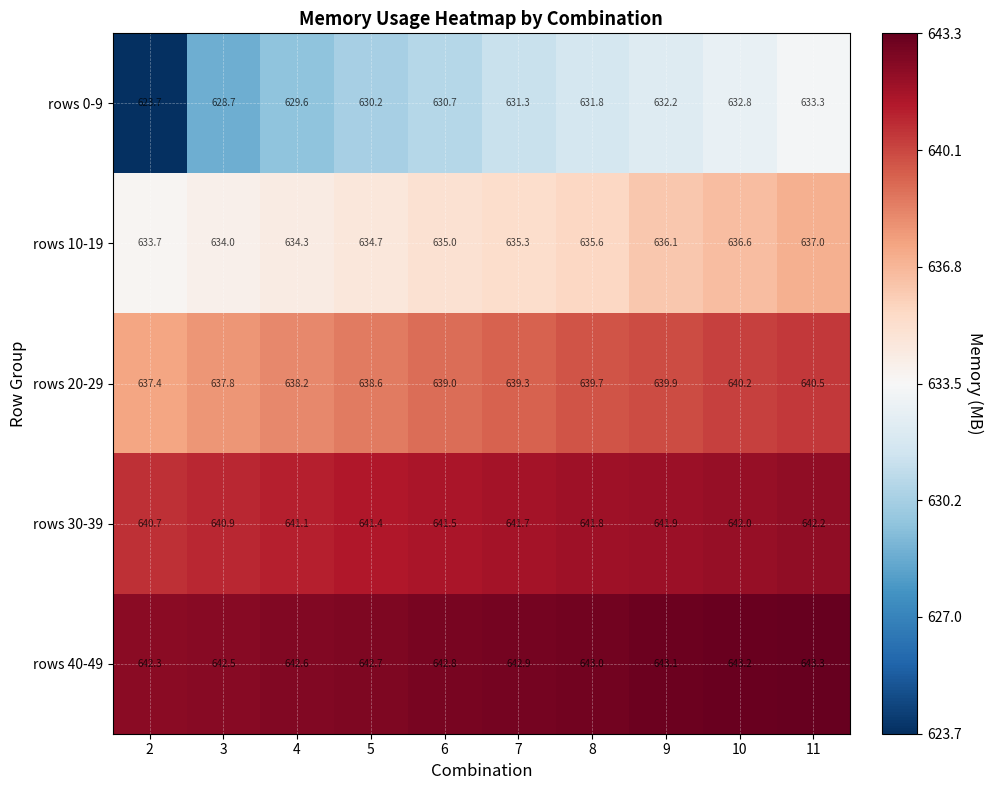

At which label is rows 0-9 closest to 628?

3